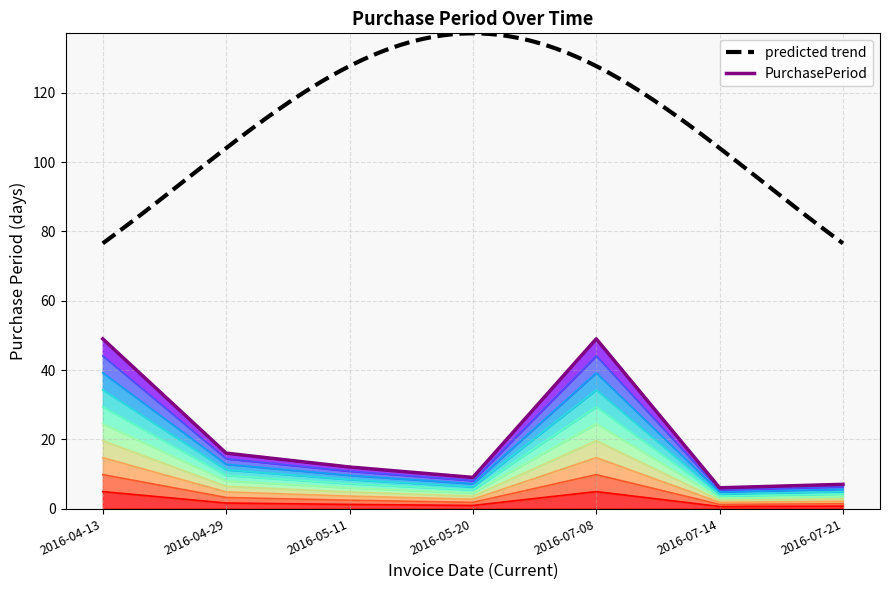

Which has a higher value, 2016-04-29 or 2016-07-14?

2016-04-29